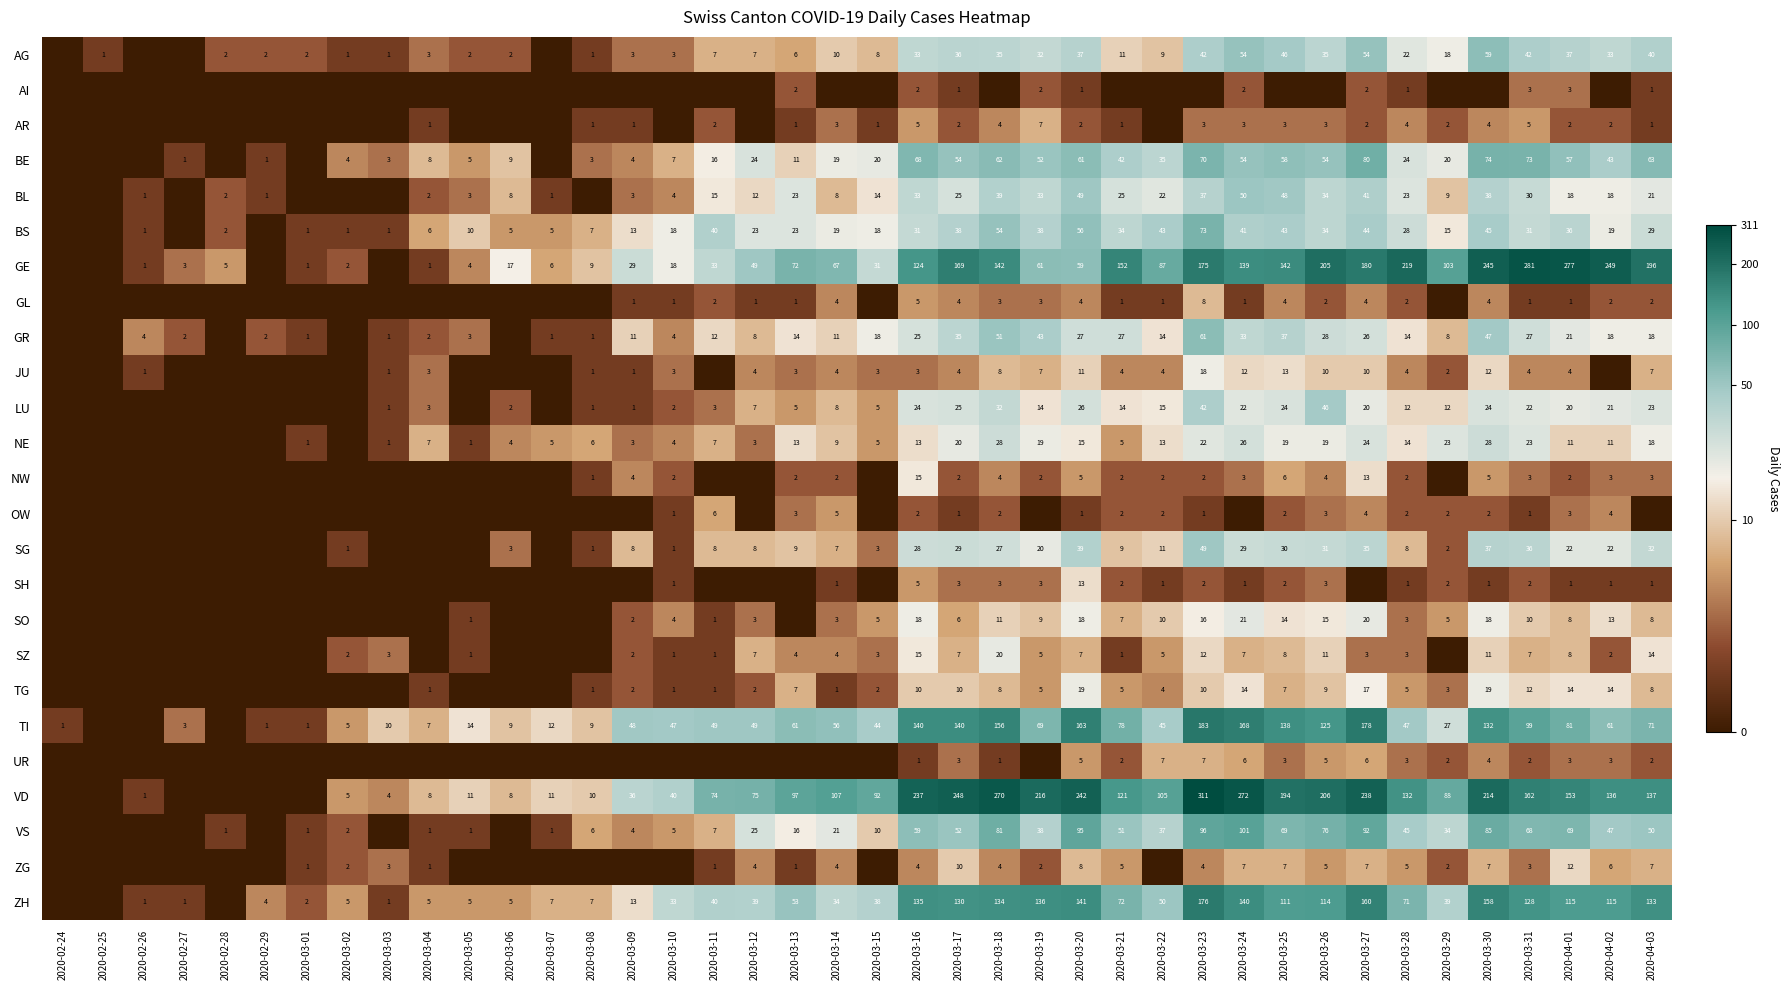

The VS series shows 63 at 2020-03-23. True or false?

False